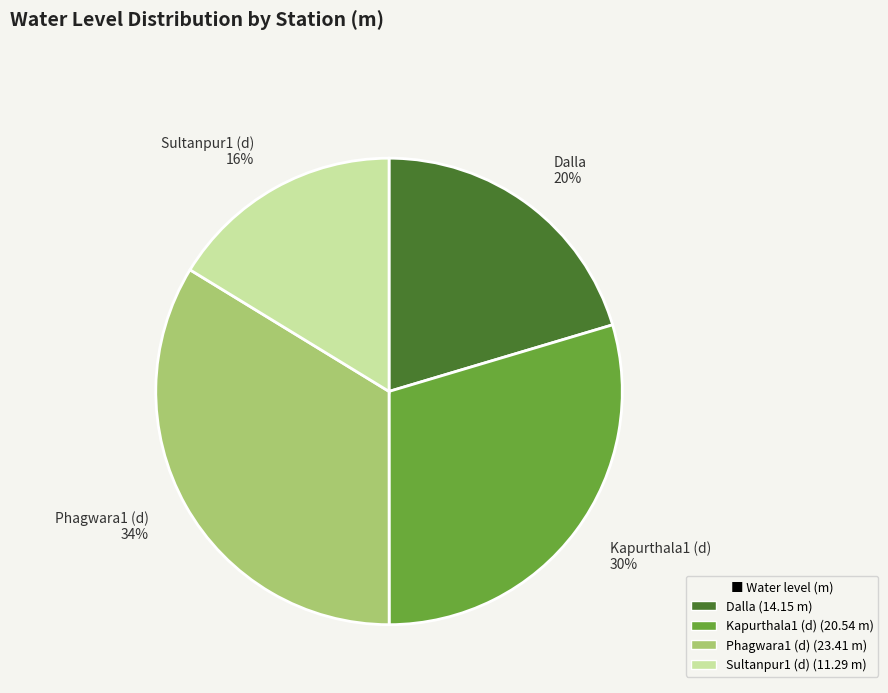

Is there any slice that represents more than half of the pie?

No